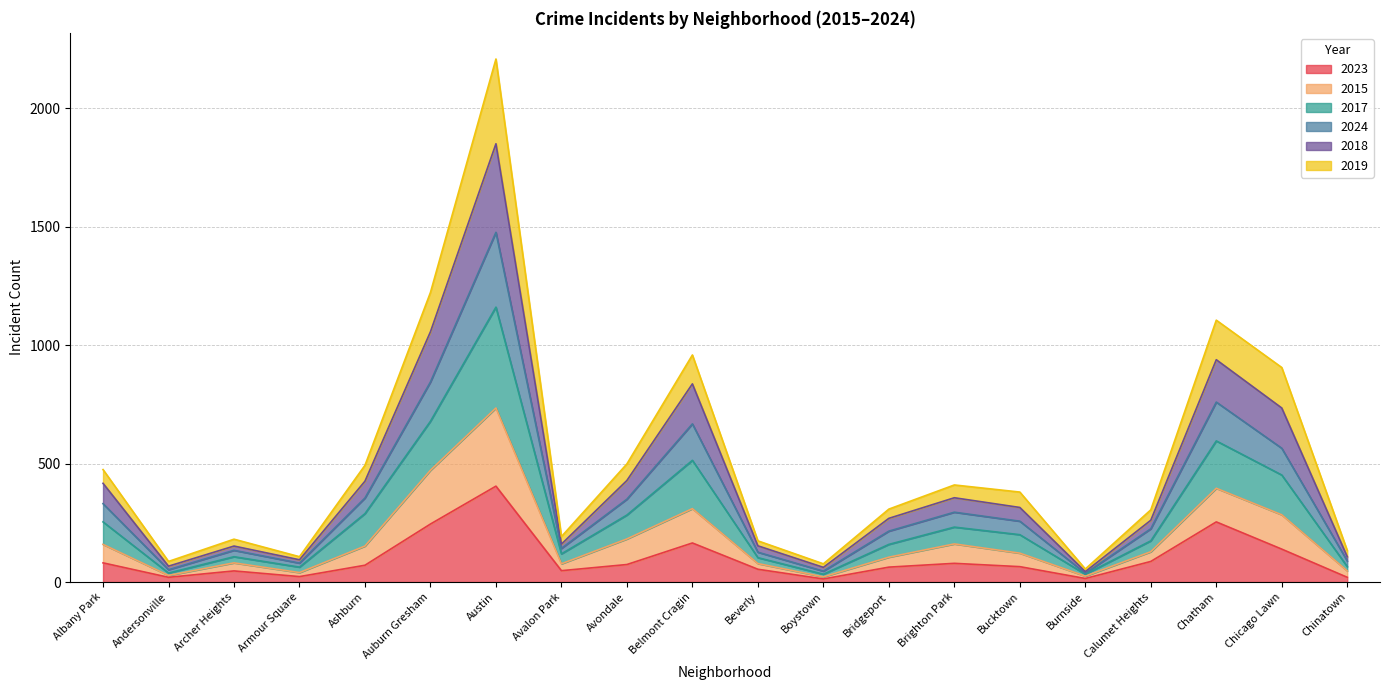

True or false: 2015 and 2023 intersect in this chart.

False